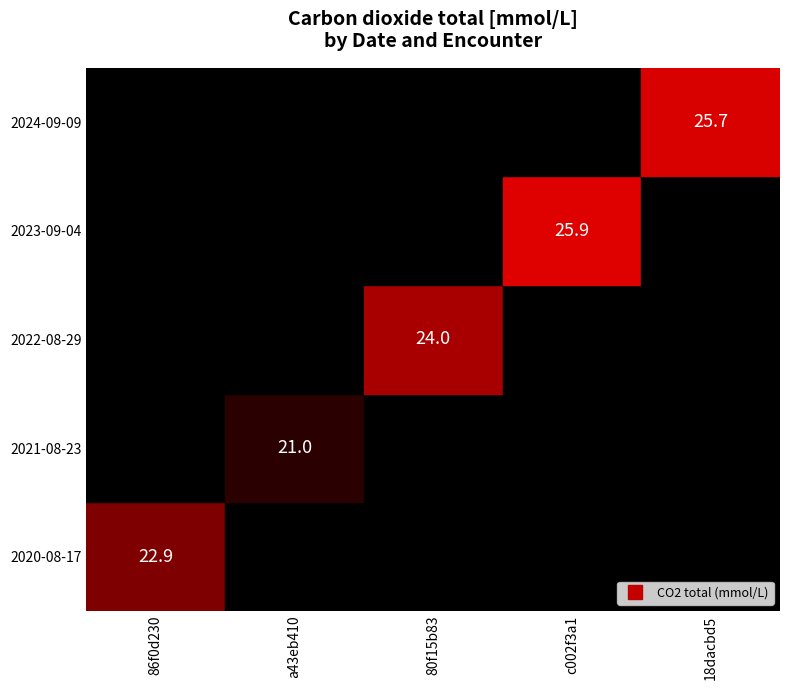

At which label does 2020-08-17 reach its minimum?

86f0d230